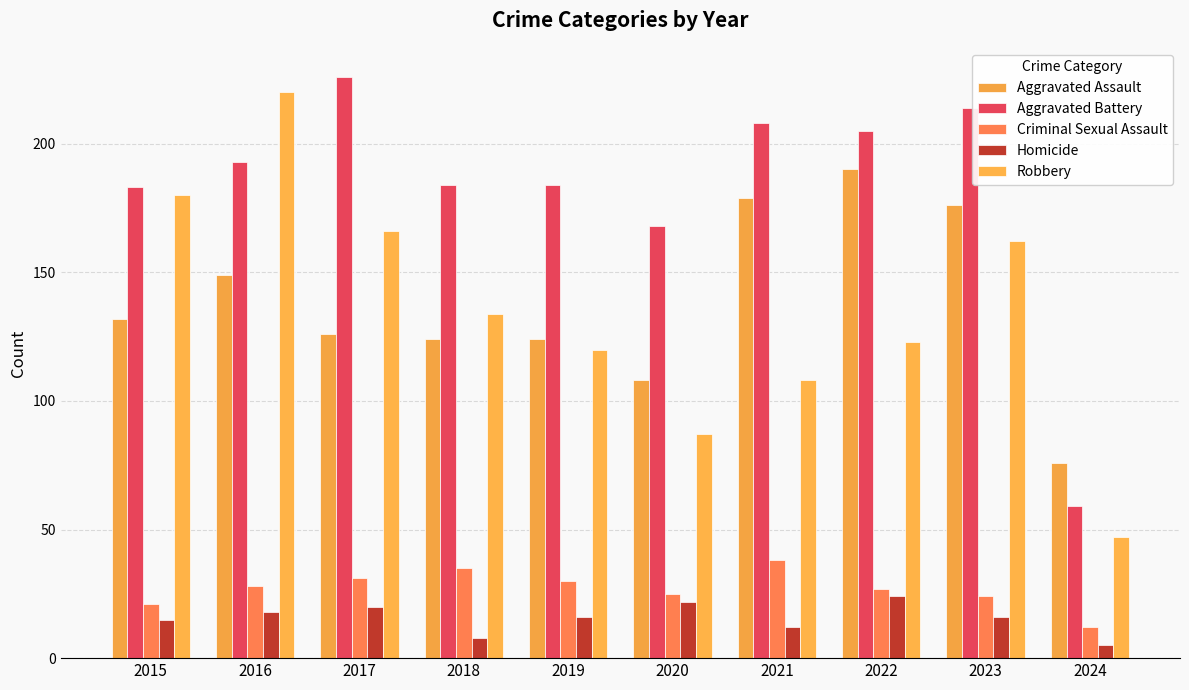

Rank the series by their maximum value, from lowest to highest.

Homicide, Criminal Sexual Assault, Aggravated Assault, Robbery, Aggravated Battery